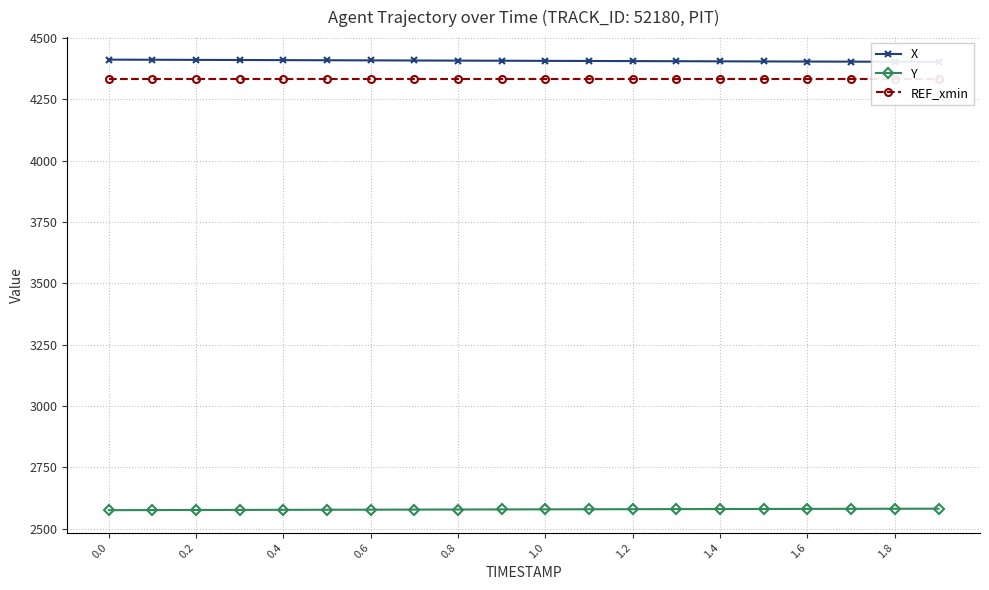

What is the highest value of the Y series?

2582.2